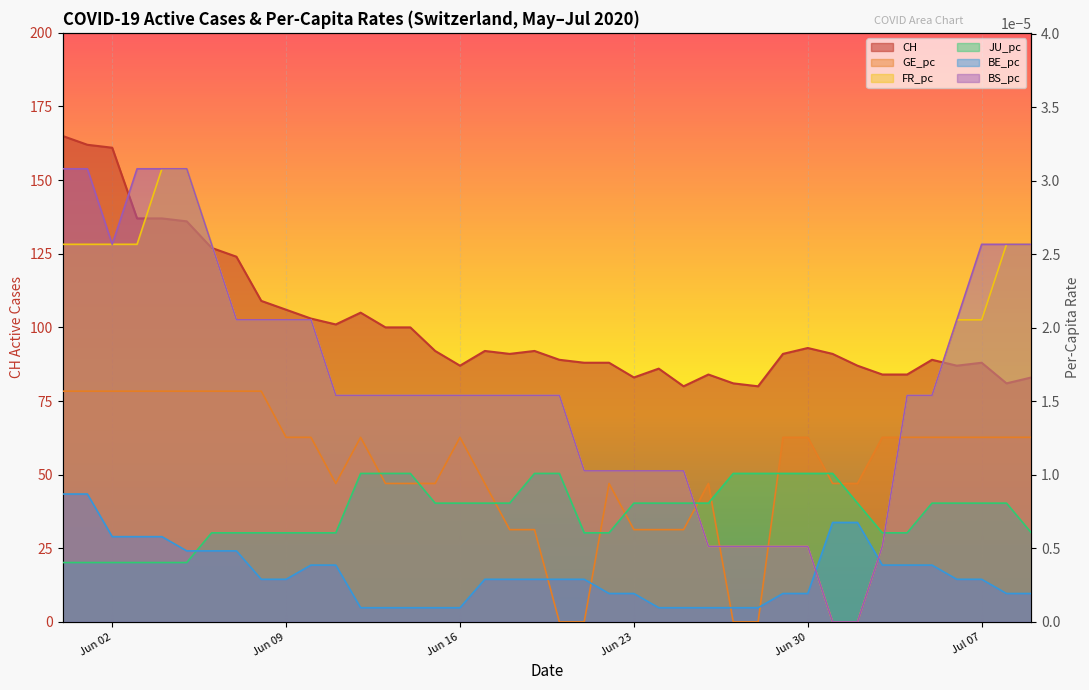

How many data points in GE_pc are above 0?

36